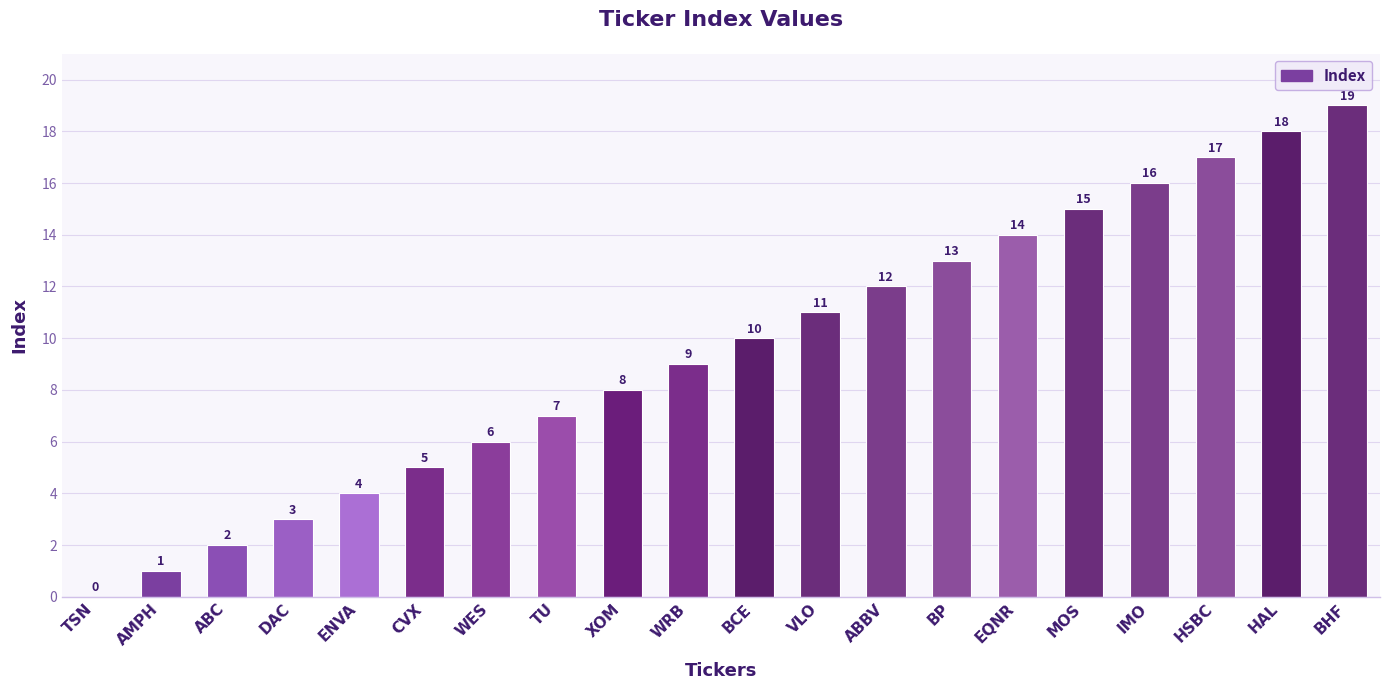

The value at BHF is 19. True or false?

True